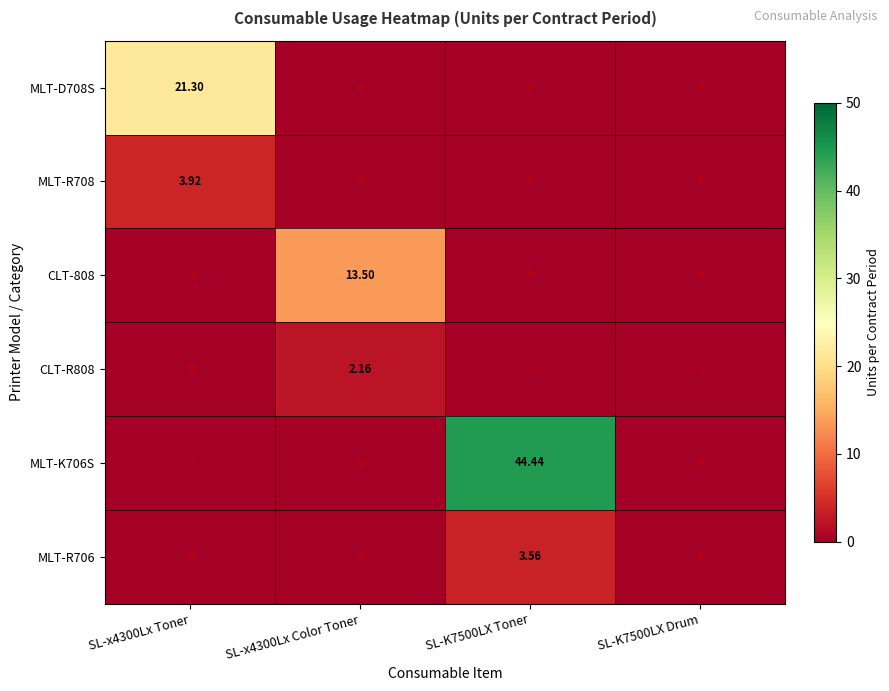

How many categories are shown in the chart?

4